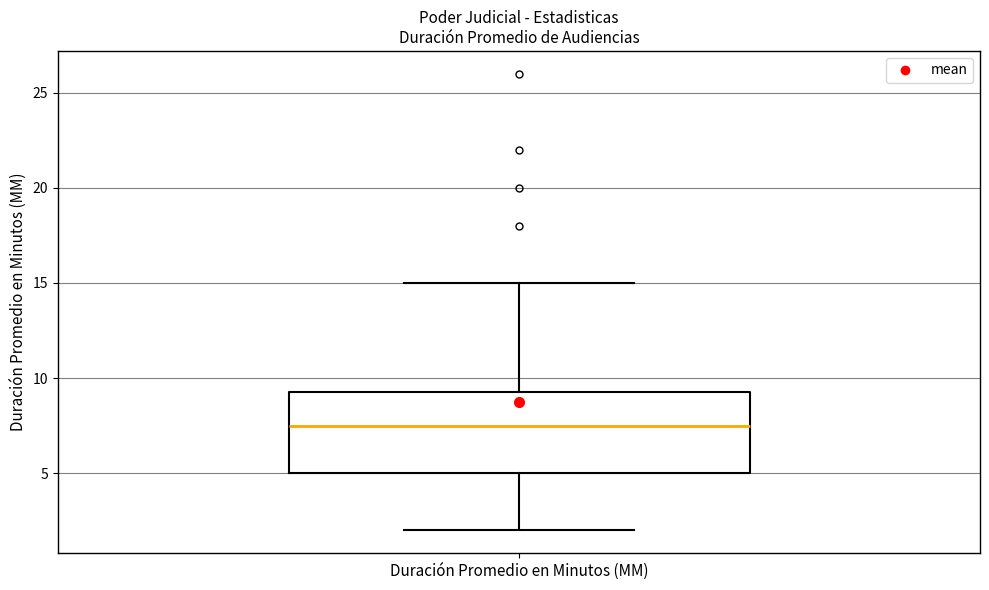

Transcribe this box plot: give where the median line is, the range the box spans, and where the two whiskers end, as read against the y-axis. The values are not printed on the chart, so give them approximately, as read against the axis.

median 7.5, box 5.0 to 9.5, whiskers 2.0 to 15.0